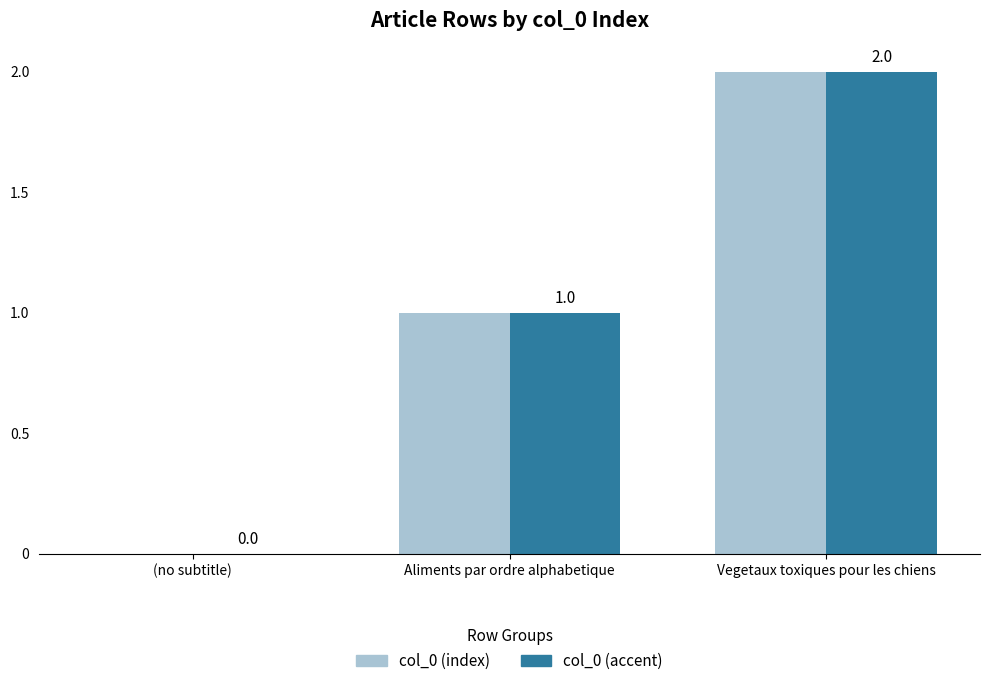

What is the average value of the col_0 (index) series?

1